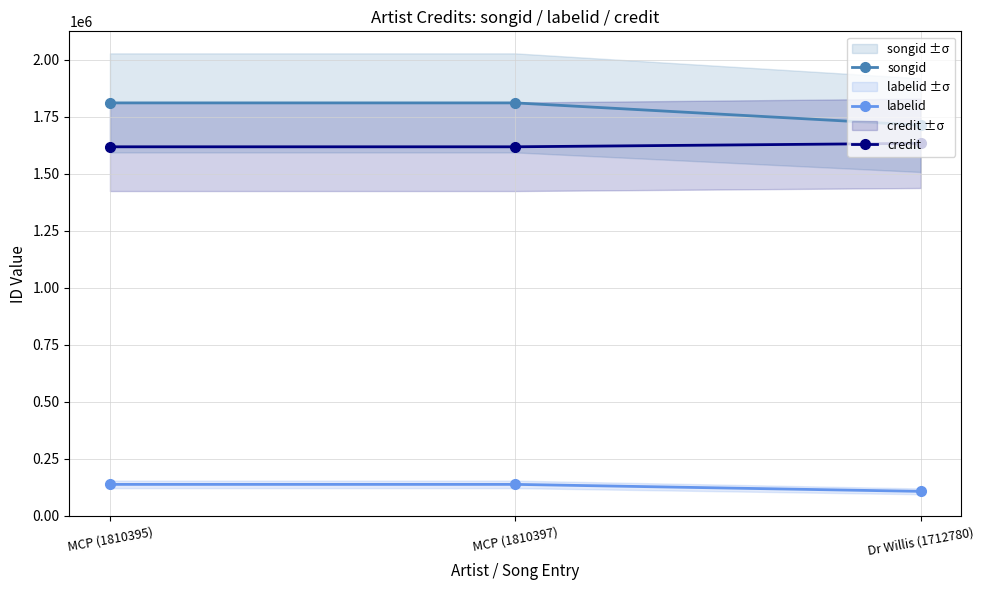

At which label is songid closest to 1761588?

MCP (1810395)